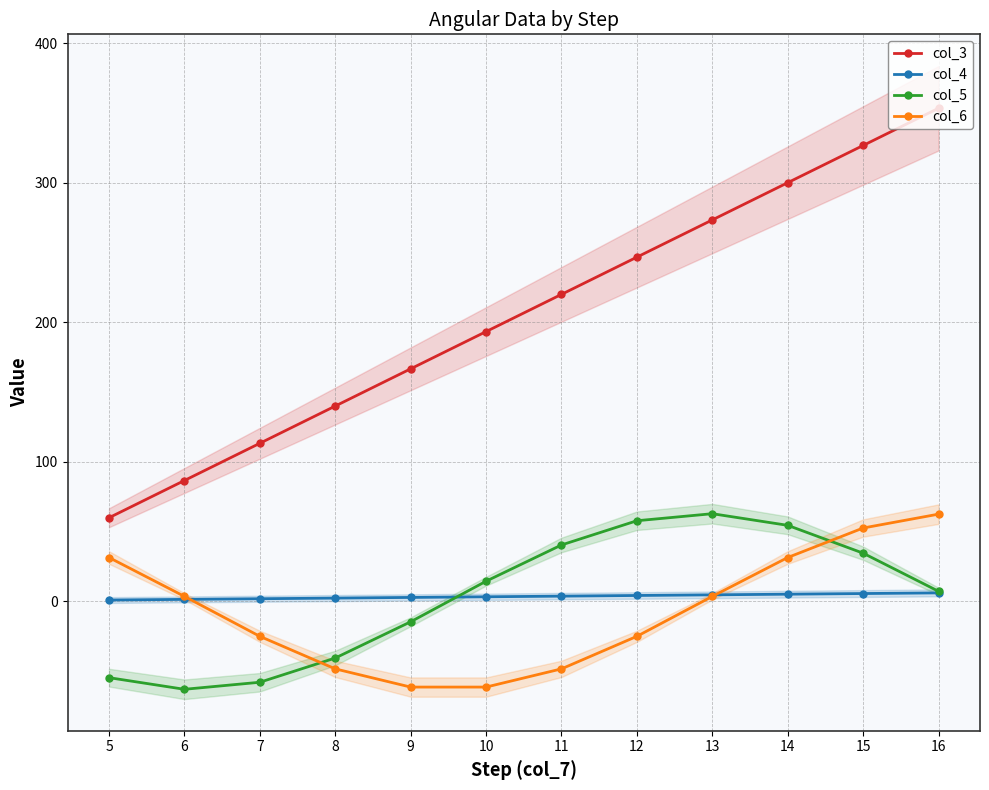

Is it true that col_5 equals -23.2 at 5?

False